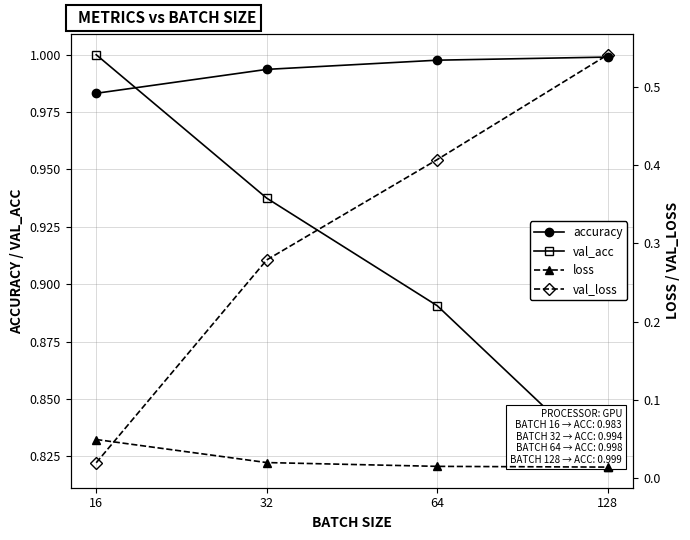

At which category does the chart reach its peak across all series?

16